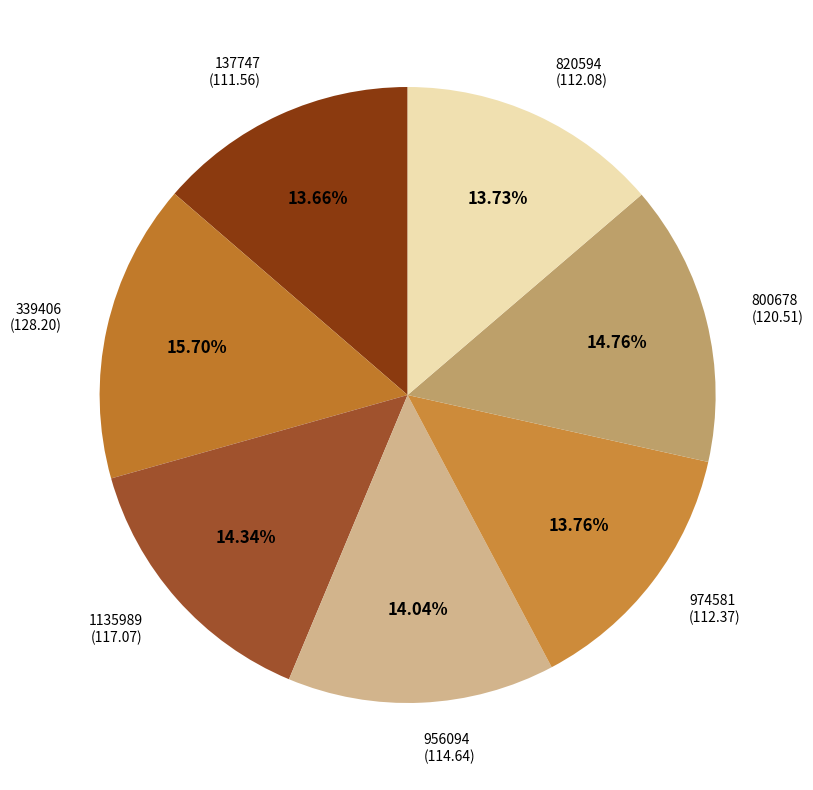

To the nearest percent, what is the combined percentage of 1135989 and 137747?

28%